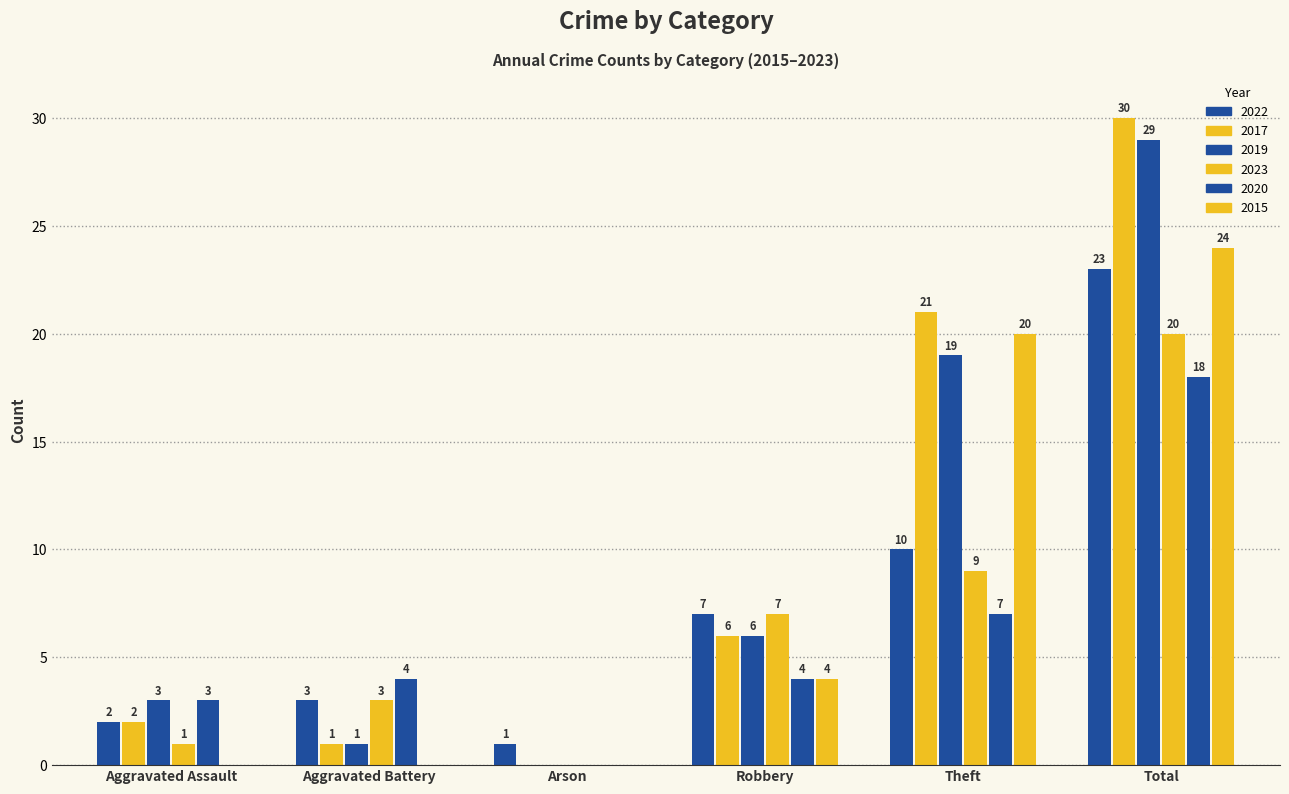

Are the bars horizontal?

No